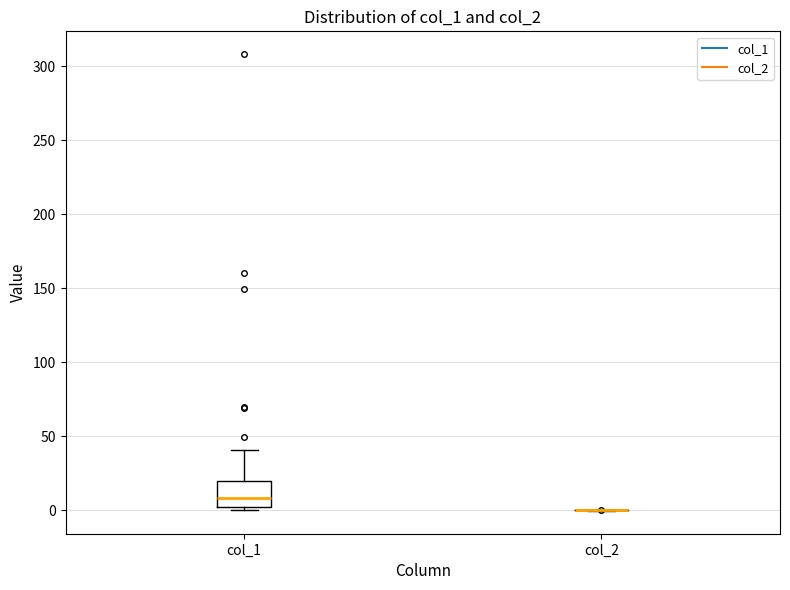

Reading left to right, transcribe this box plot: for each box, give where its median line is, the range the box spans, and where its two whiskers end, as read against the y-axis. The values are not printed on the chart, so give them approximately, as read against the axis.

col_1: median 10, box 0 to 20, whiskers 0 (just below the box's lower edge) to 40
col_2: box collapsed to a line at 0, whiskers 0 to 0